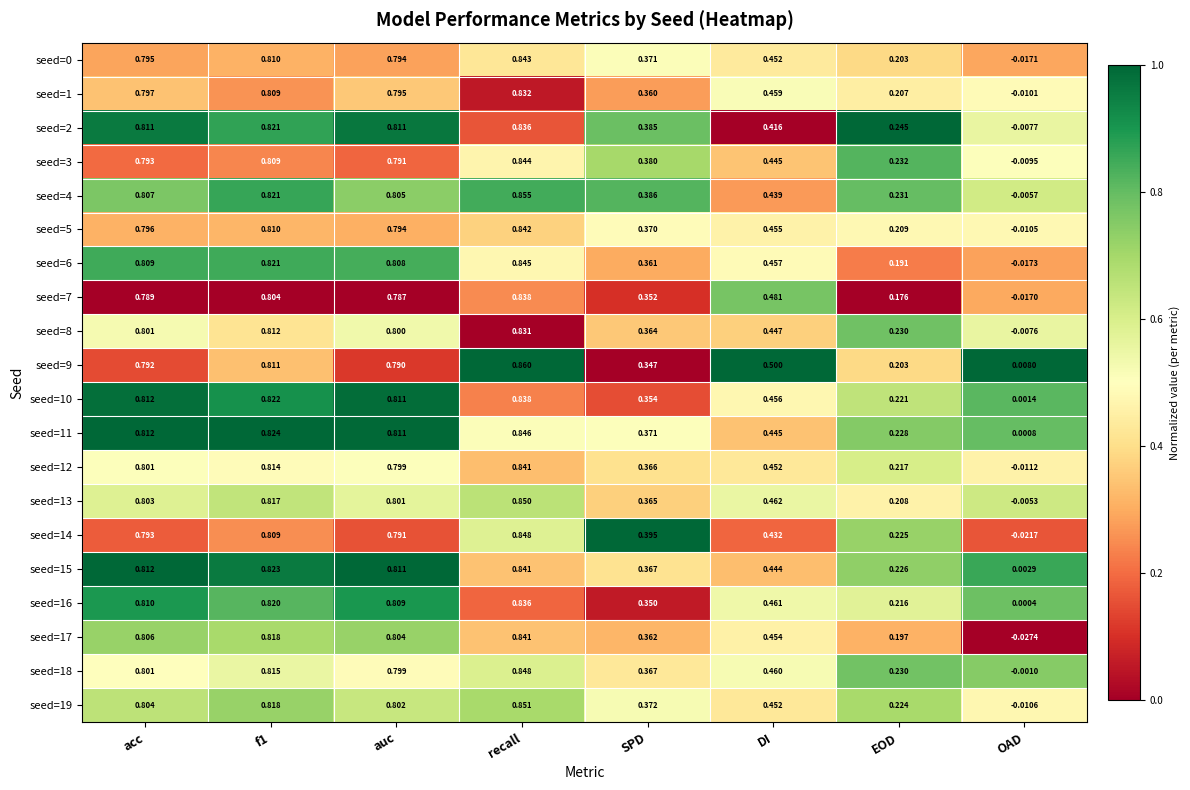

How many categories are shown in the chart?

8